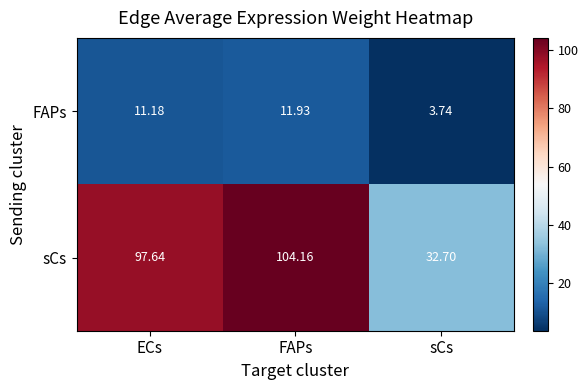

Which series has the widest spread of values?

sCs